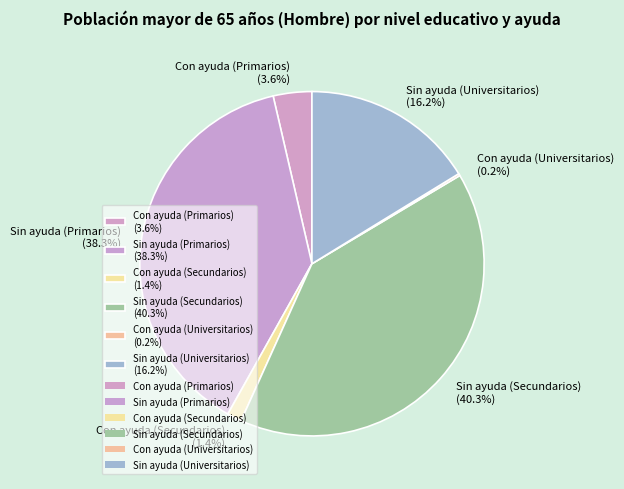

To the nearest percent, what is the average slice percentage?

17%